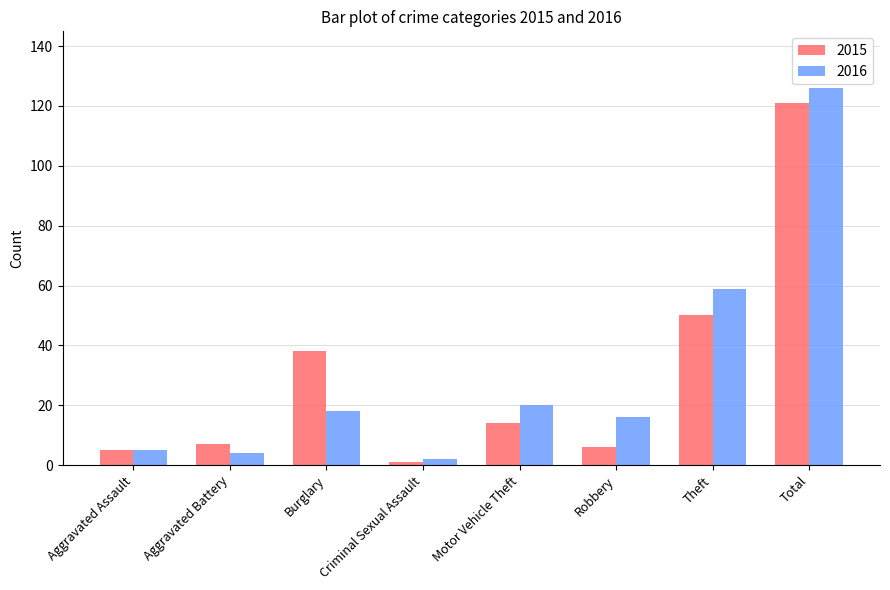

At which label does 2015 first exceed 14?

Burglary